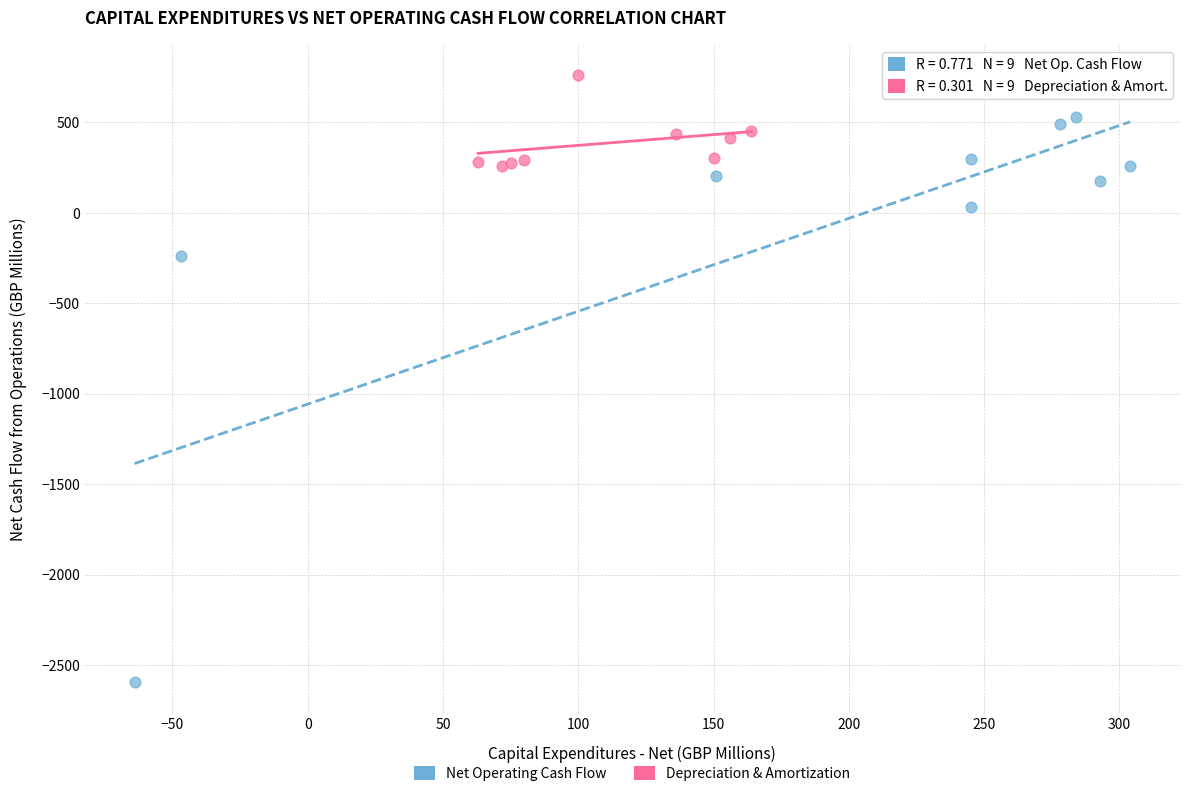

Which series reaches the minimum Y coordinate?

Net Operating Cash Flow